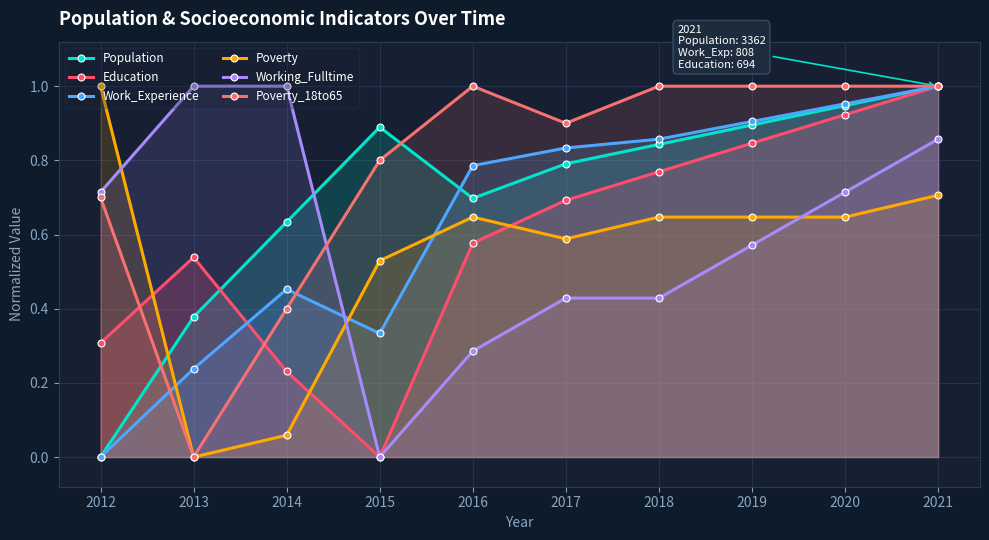

At how many categories does at least one series exceed 0?

10